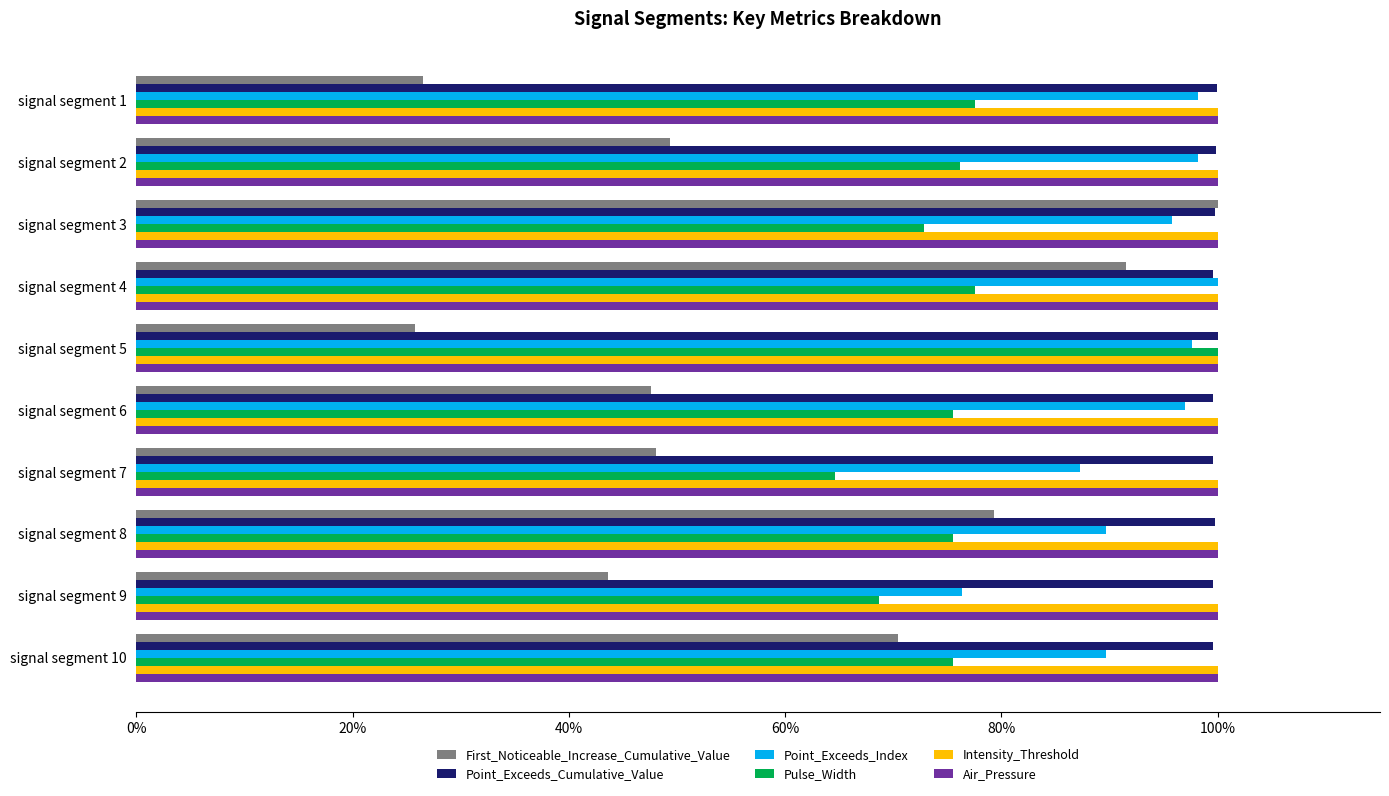

Which series has the widest spread of values?

First_Noticeable_Increase_Cumulative_Value